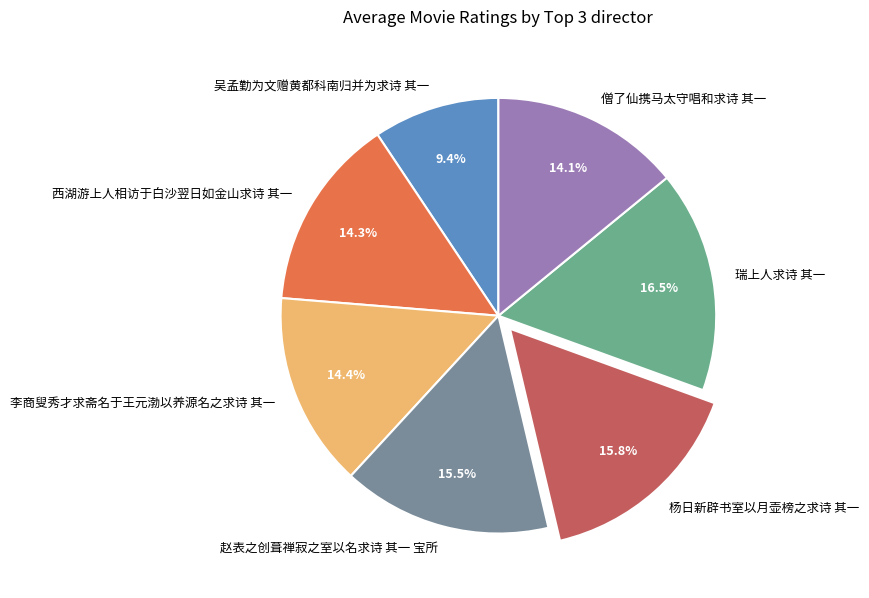

The 李商叟秀才求斋名于王元渤以养源名之求诗 其一 slice represents 3% of the pie. True or false?

False